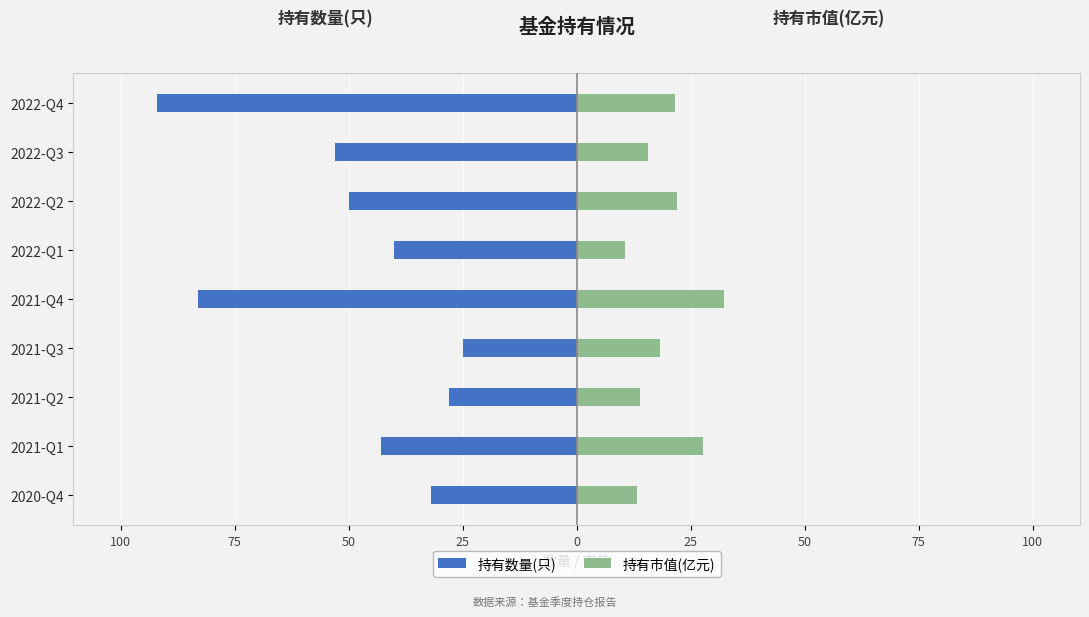

Reading left to right, extract all data points from this chart.

持有数量(只): -32.0	-43.0	-28.0	-25.0	-83.0	-40.0	-50.0	-53.0	-92.0
持有市值(亿元): 13.3	27.6	13.9	18.2	32.3	10.5	22.1	15.7	21.6